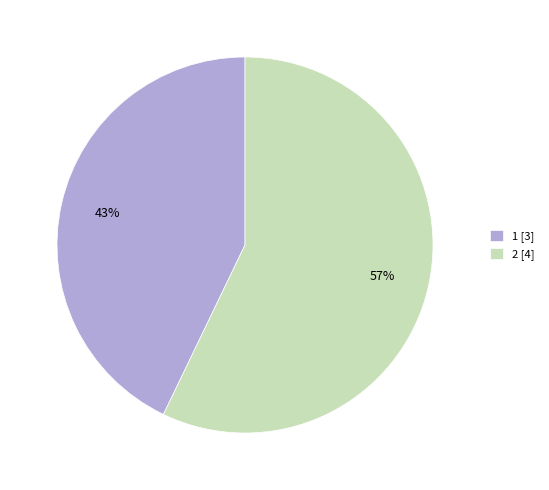

The 2 slice represents 43% of the pie. True or false?

False